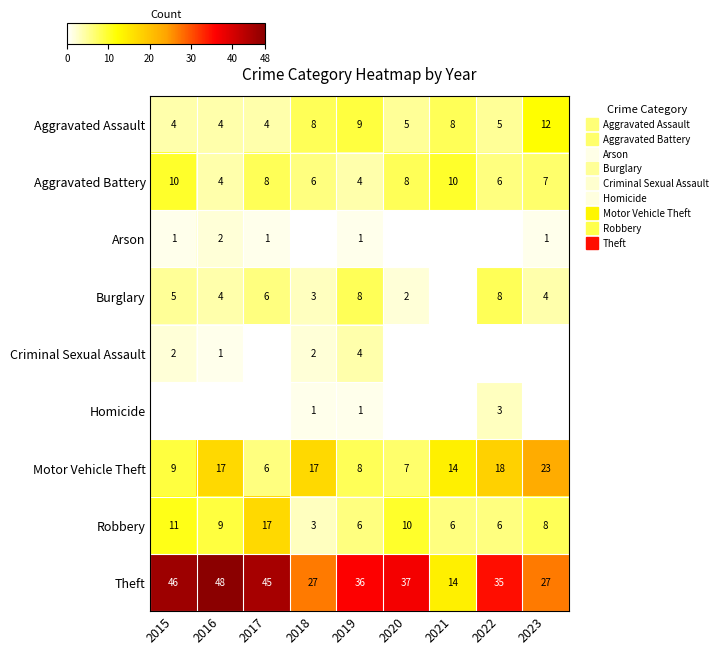

How many values in the Aggravated Assault series exceed 5?

4